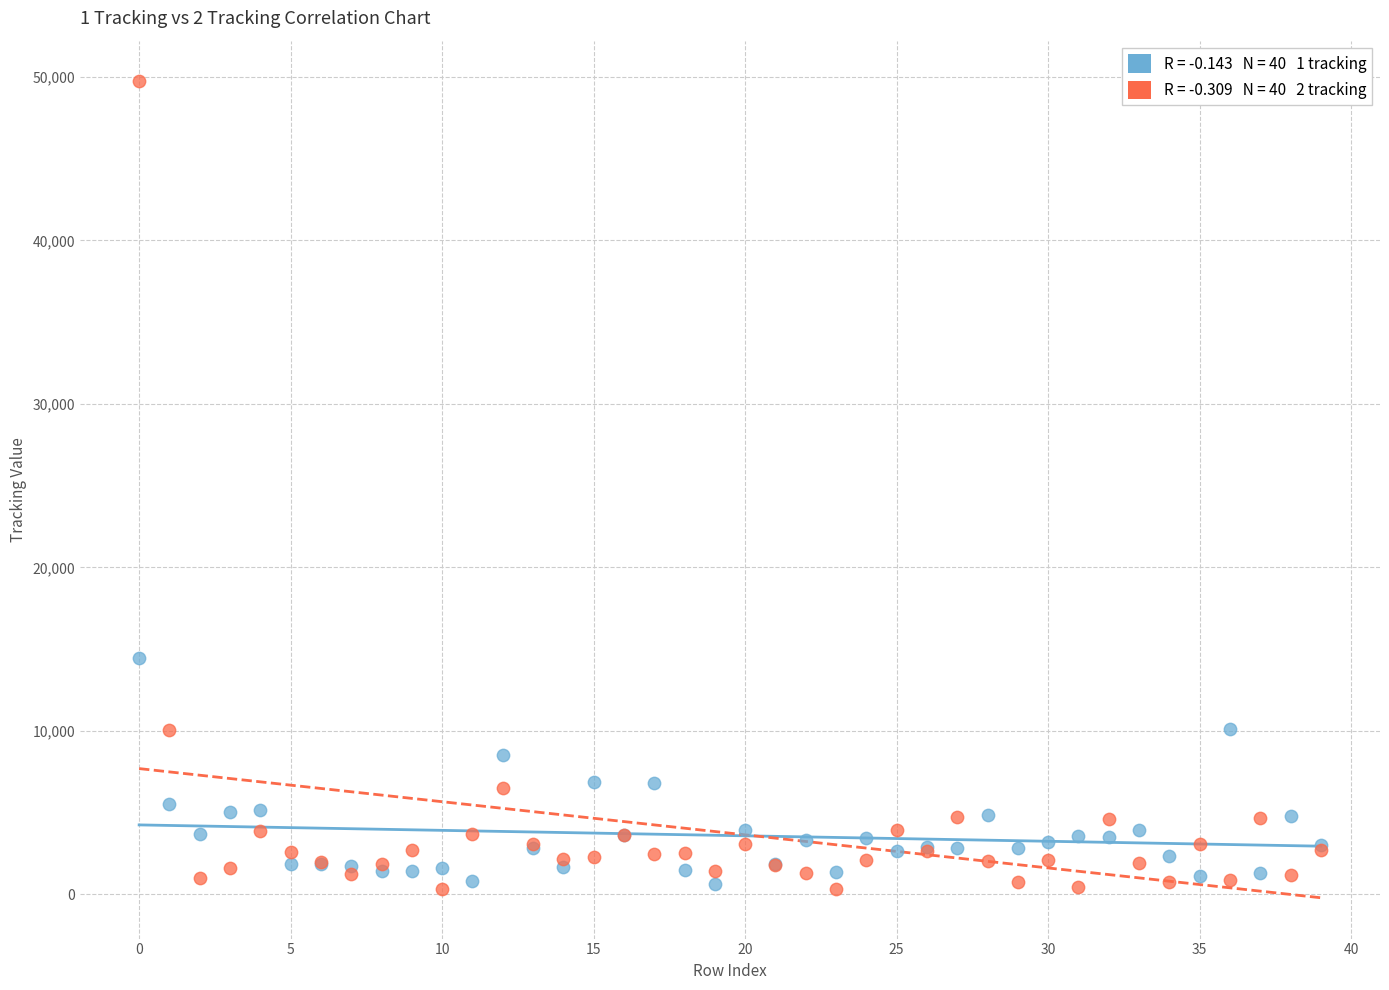

Across all series, what Y value is closest to 25014?

14437